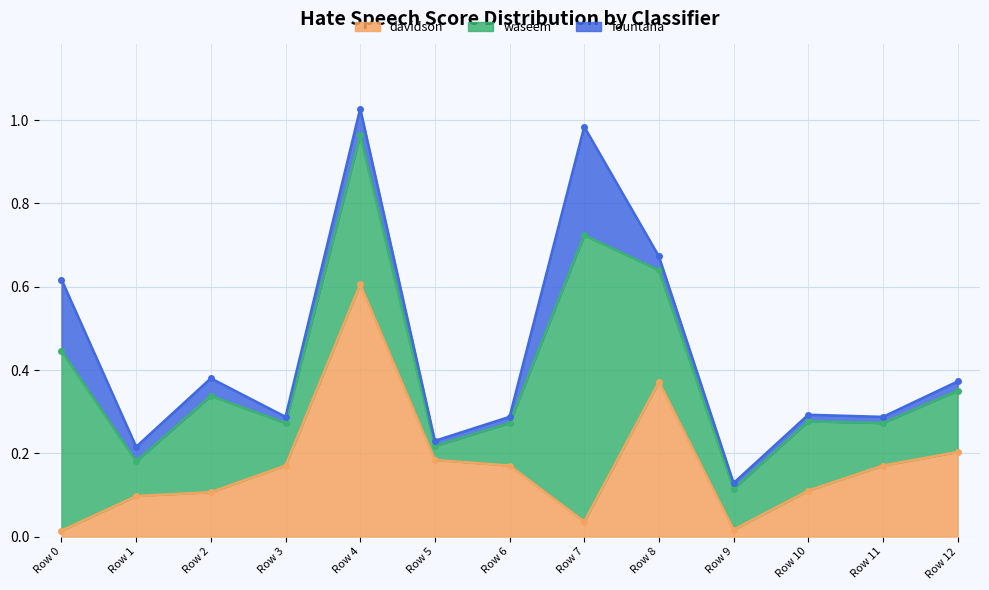

The fountana series shows 0.0 at Row 8. True or false?

False